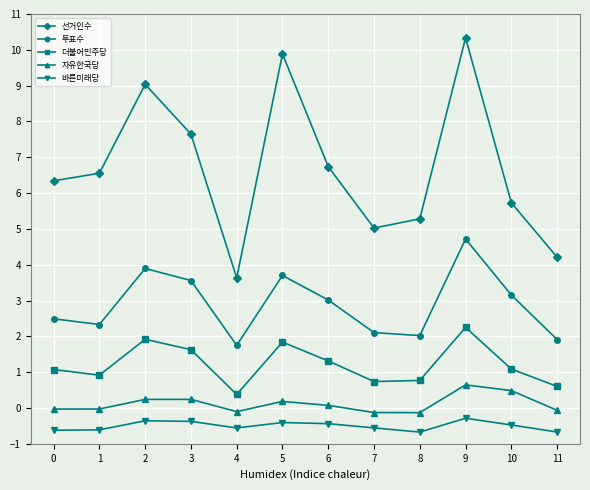

Which series has the largest total across all categories?

선거인수